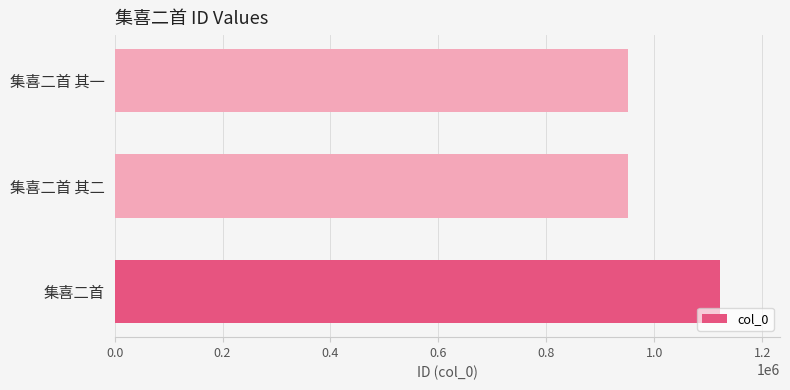

What is the maximum value shown in the chart?

1121004